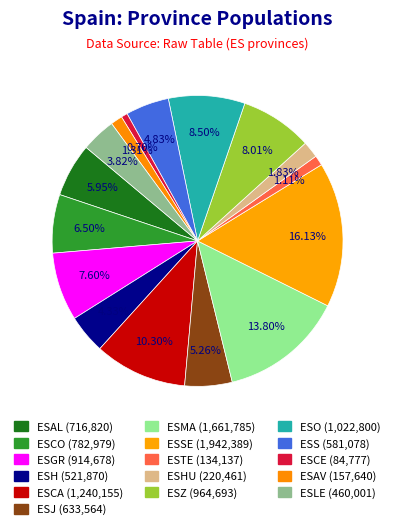

What is the largest slice in the pie chart?

ESSE